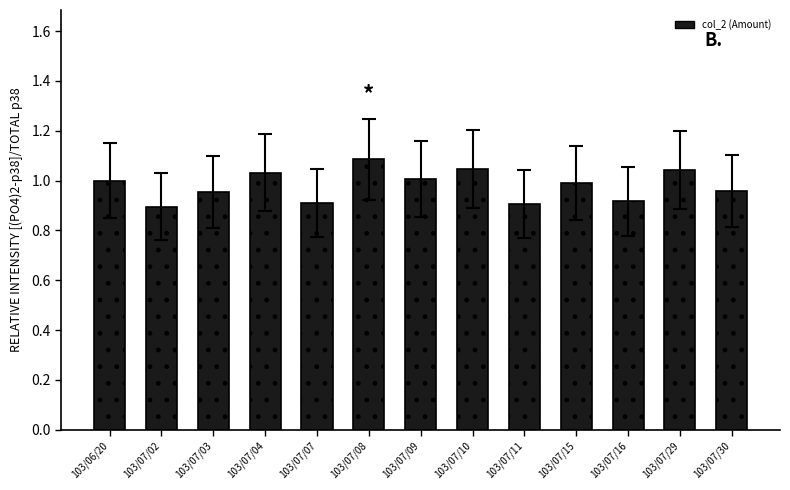

What is the sum of all values?

12.7